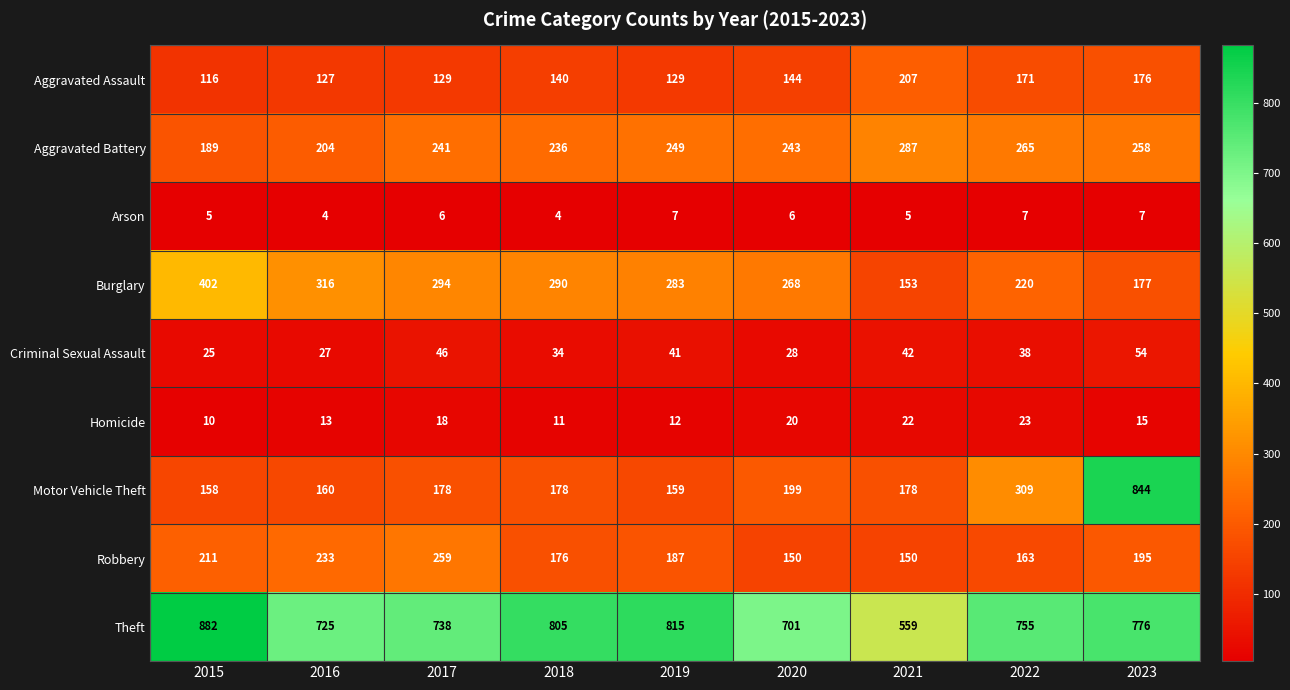

What is the difference between the Theft values at 2016 and 2019?

90